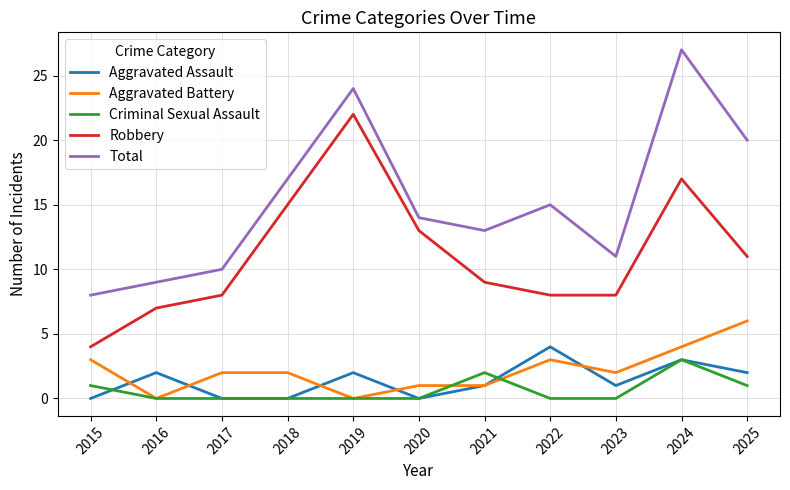

The value of Total at 2015 is 5. True or false?

False